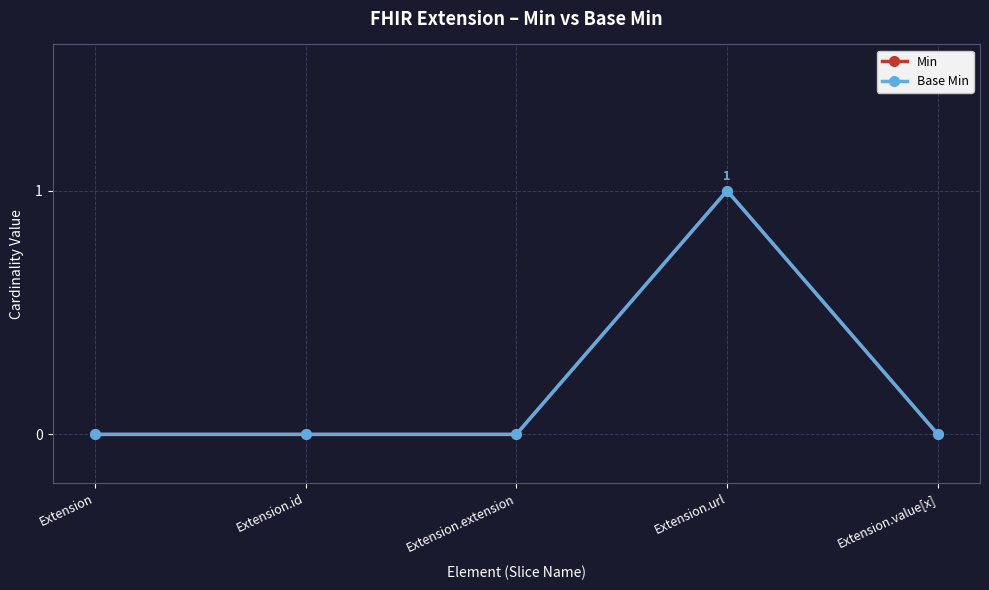

True or false: Min and Base Min cross at least once.

False